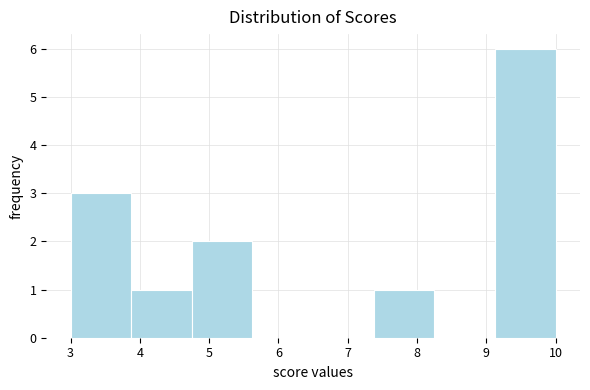

Over which range of the x-axis is the bar tallest?

9.1 to 10.0